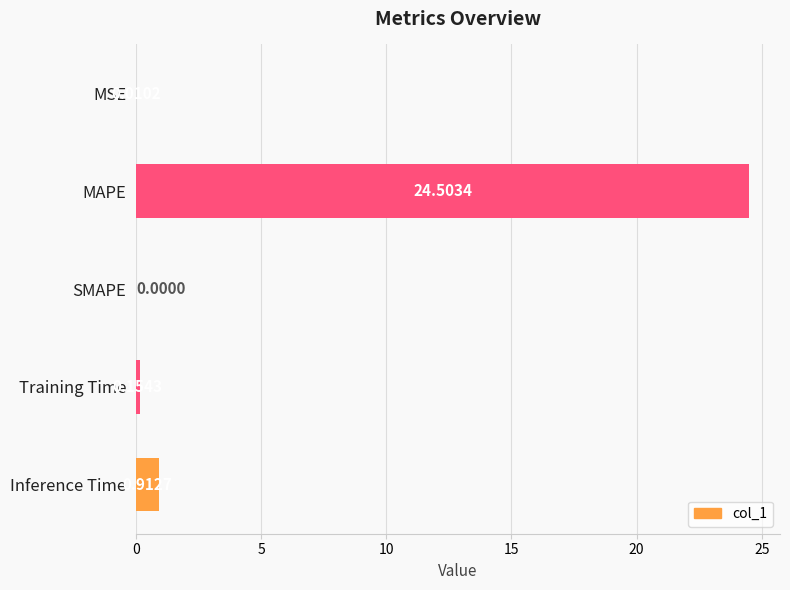

What is the sum of the values at MAPE and Inference Time?

25.4